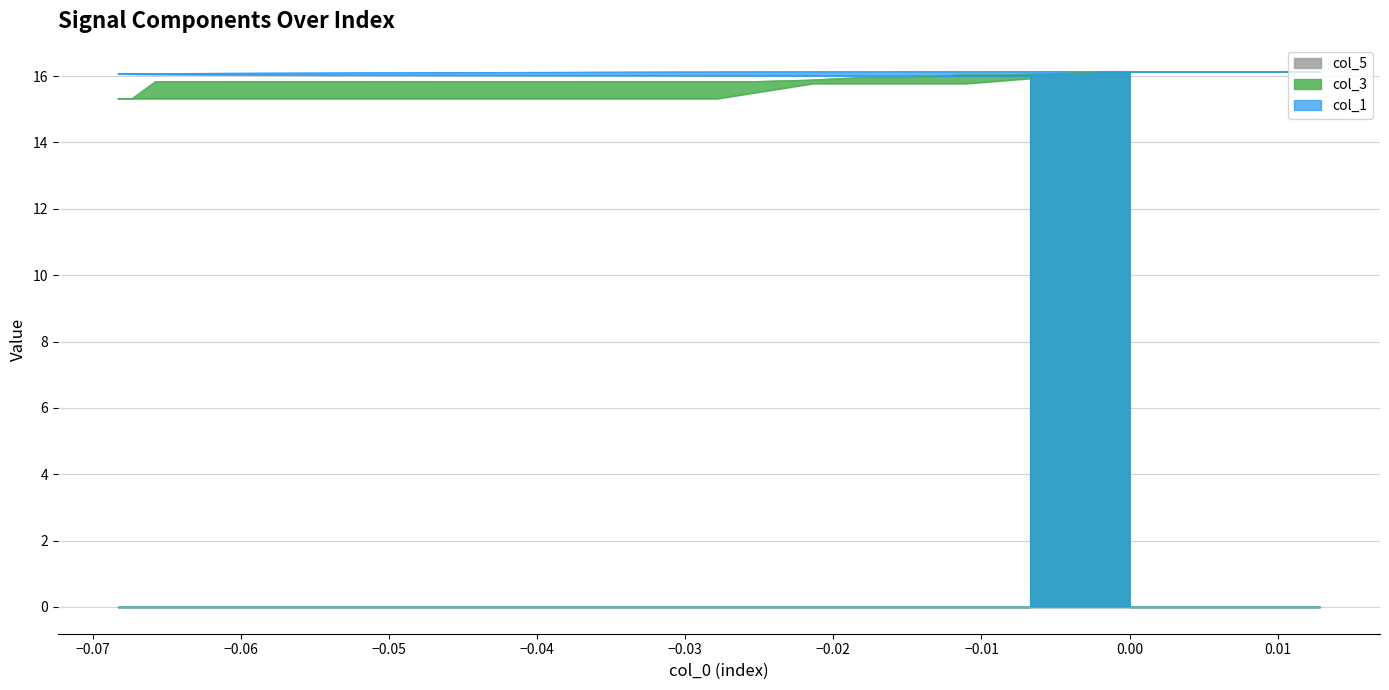

What is the lowest value of the col_3 series?

15.3